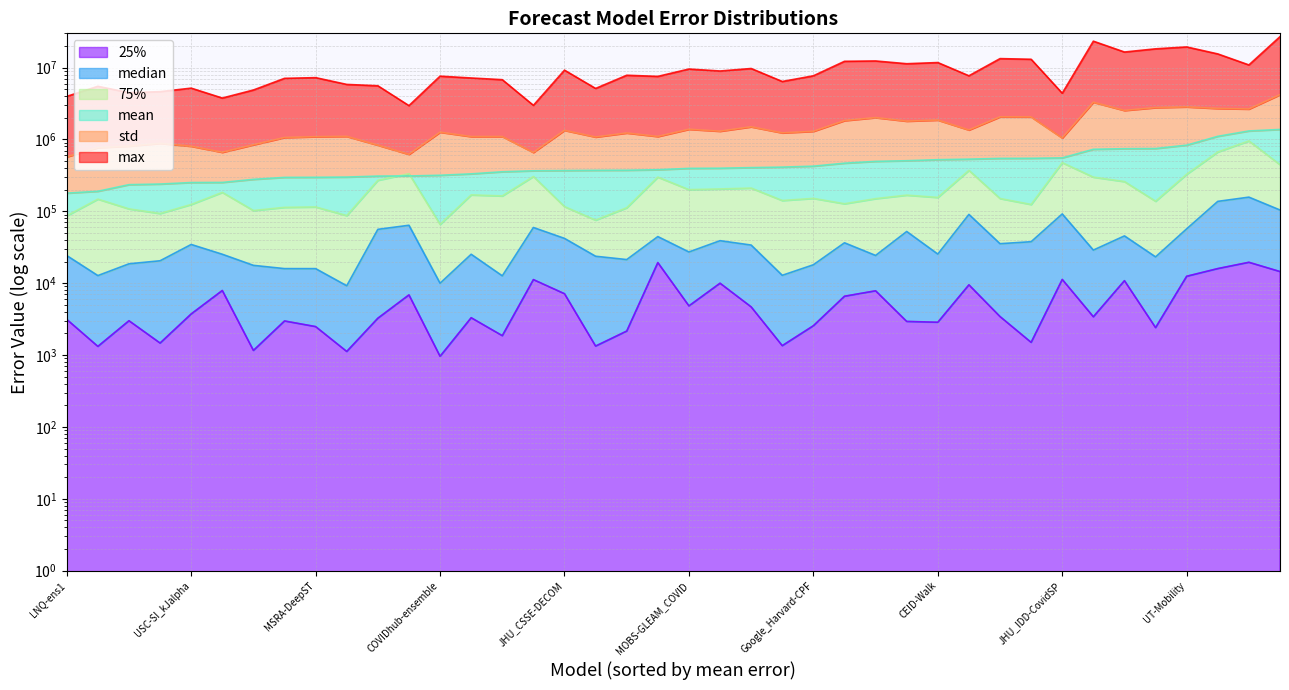

At which label is max closest to 14969420?

RobertWalraven-ESG